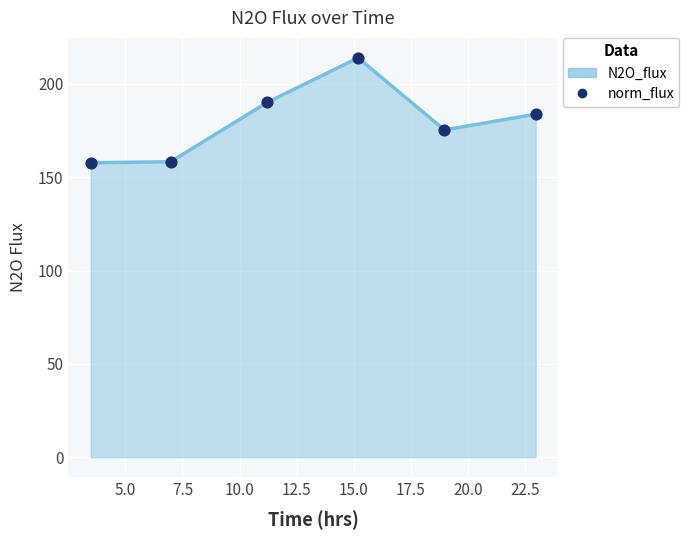

How many interior local peaks (higher than both neighbors) does the data have?

1